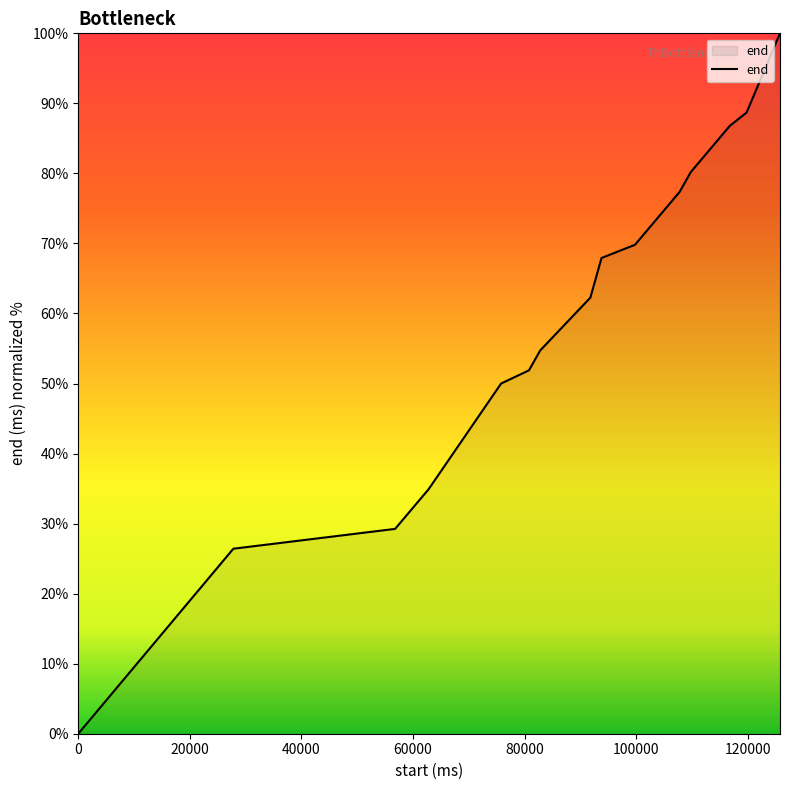

What is the difference between the maximum and minimum values?

100.0